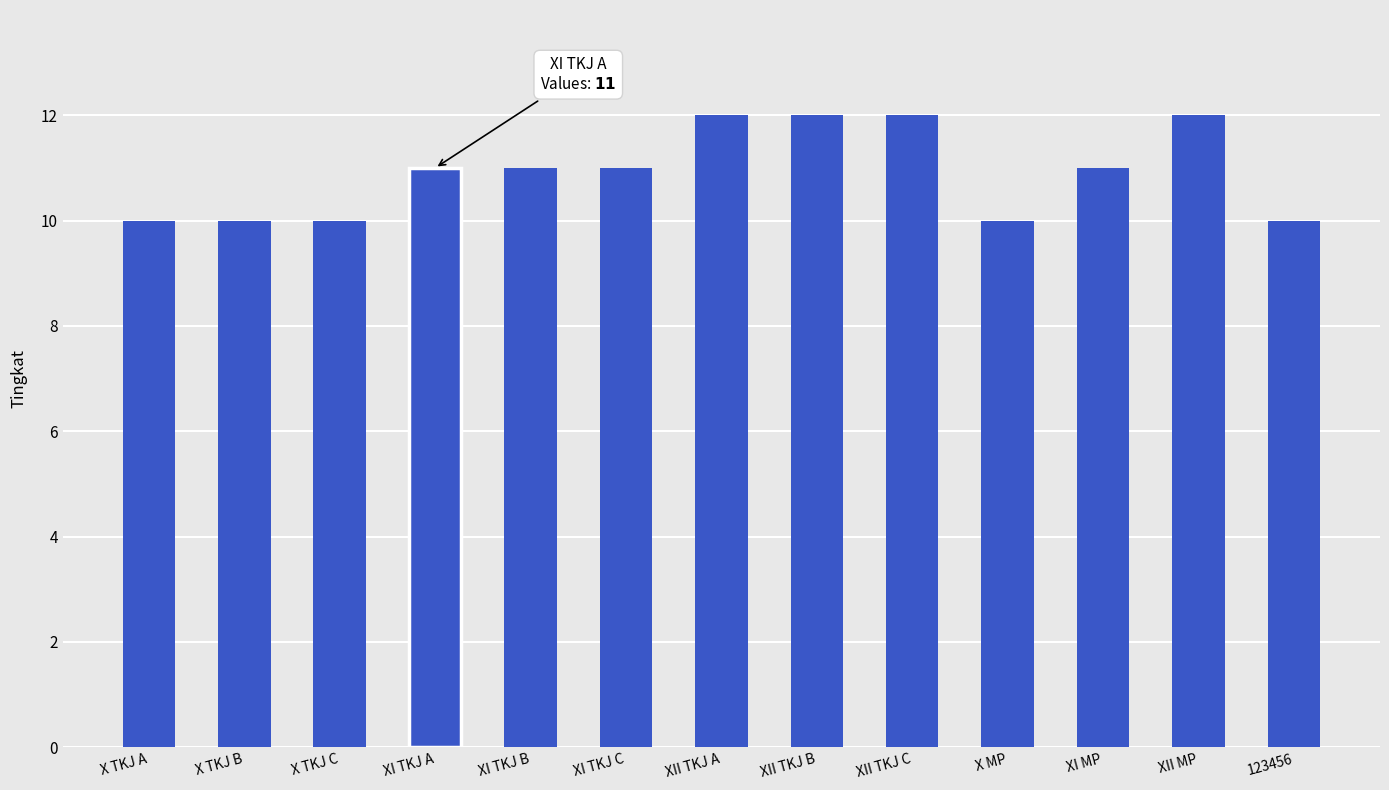

What is the greatest value displayed?

12